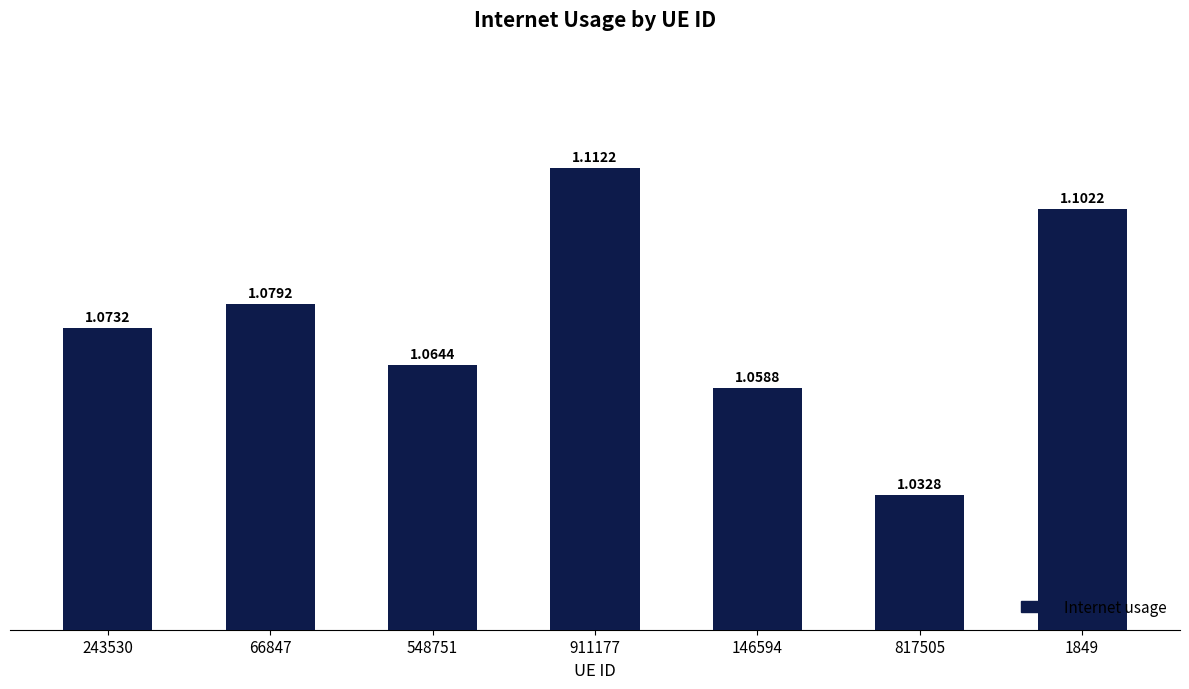

What is the sum of the values at 548751 and 1849?

2.2